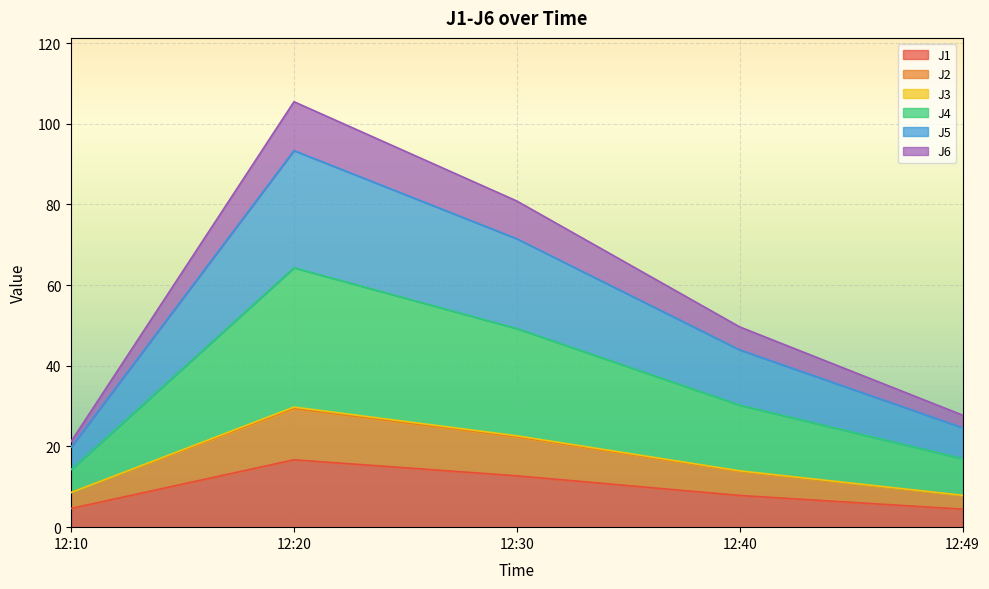

At which category is the sum across all series the highest?

12:20